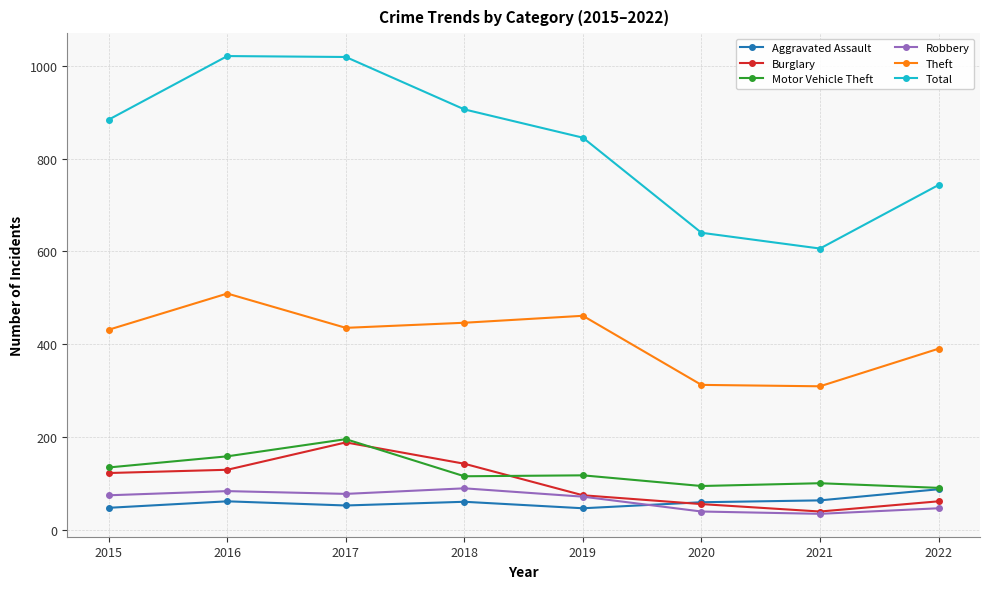

True or false: Total has more than 0 points higher than both neighbors.

True